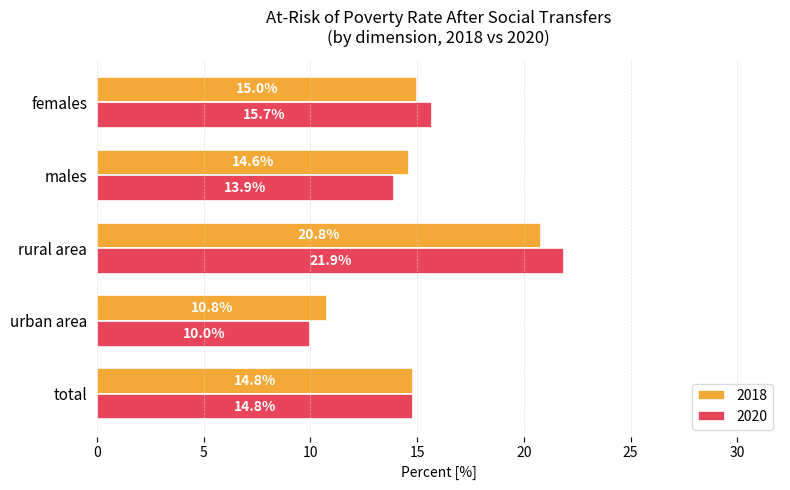

Which series has the largest range (max minus min)?

2020